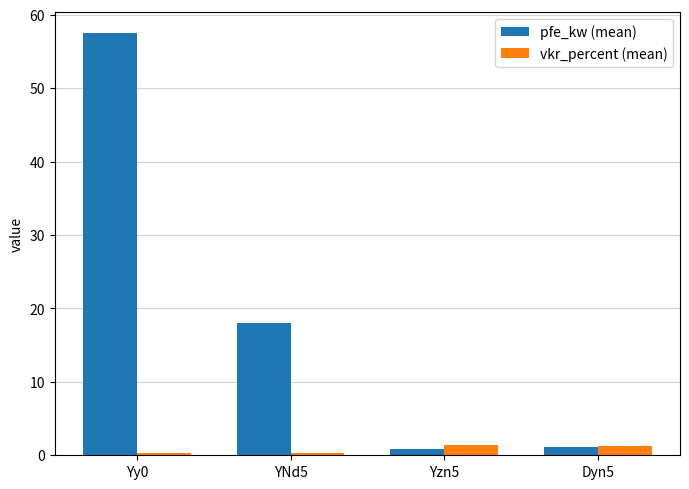

Which series has the widest spread of values?

pfe_kw (mean)